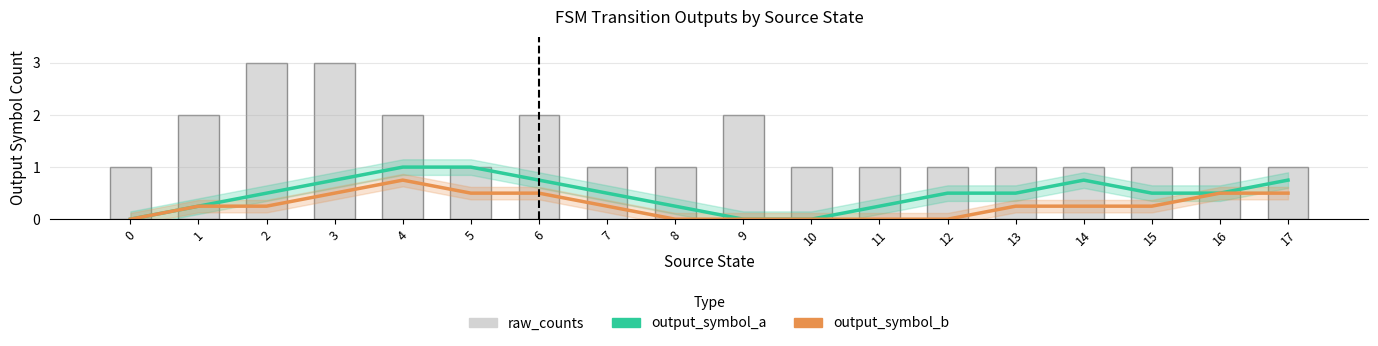

What is the value of the raw_counts bar at the 10th from the left?

2.0